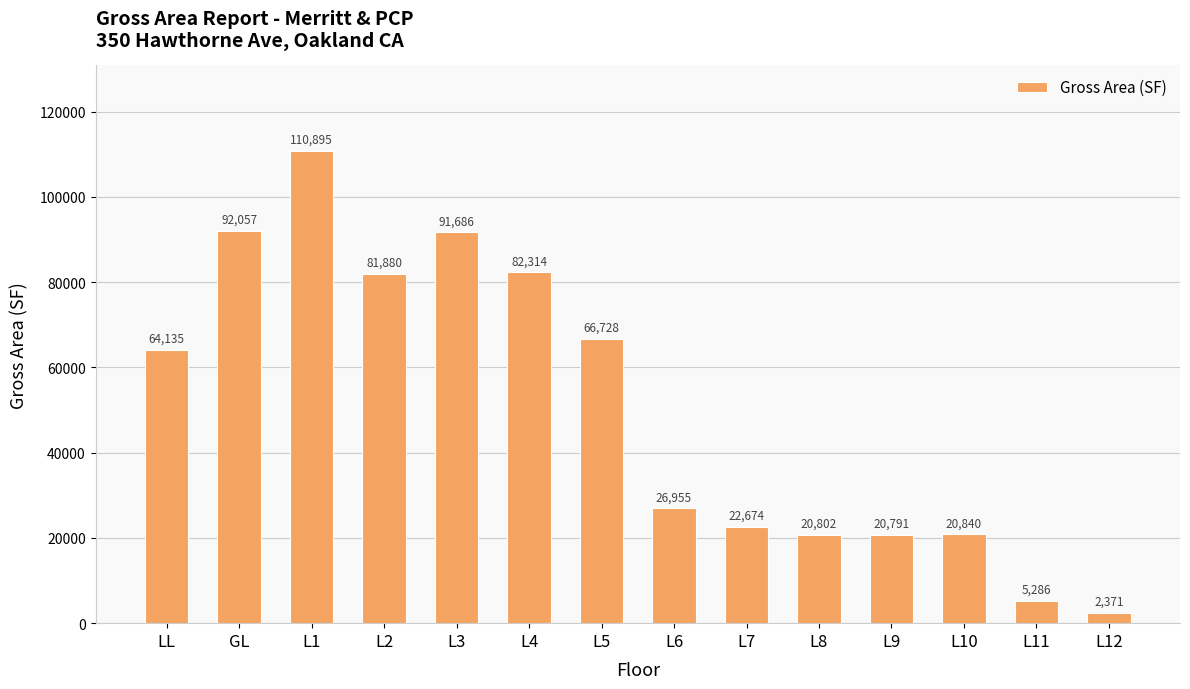

Between L9 and L10, which is larger?

L10